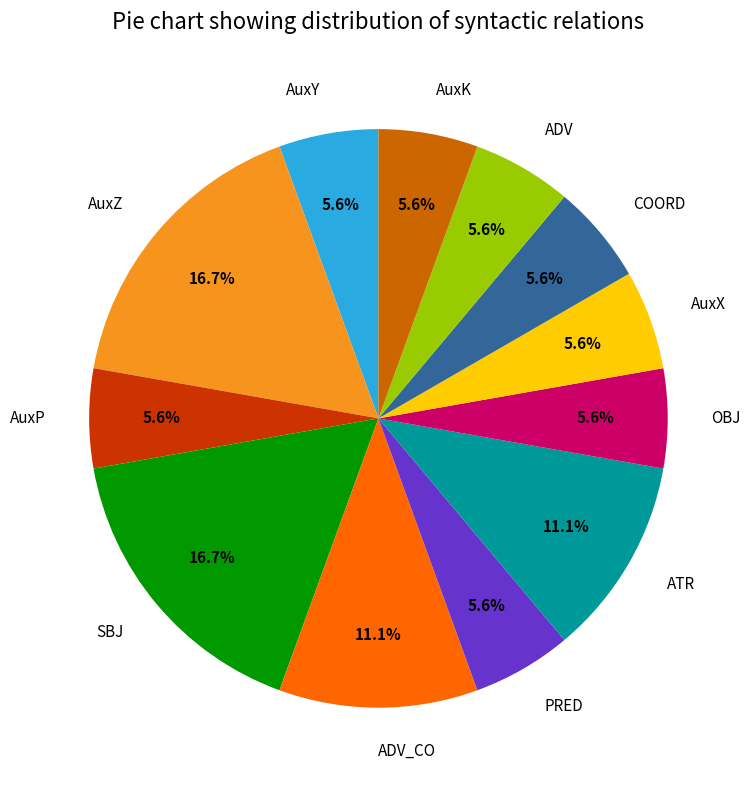

To the nearest percent, what is the difference between the largest and smallest slice percentages?

11%